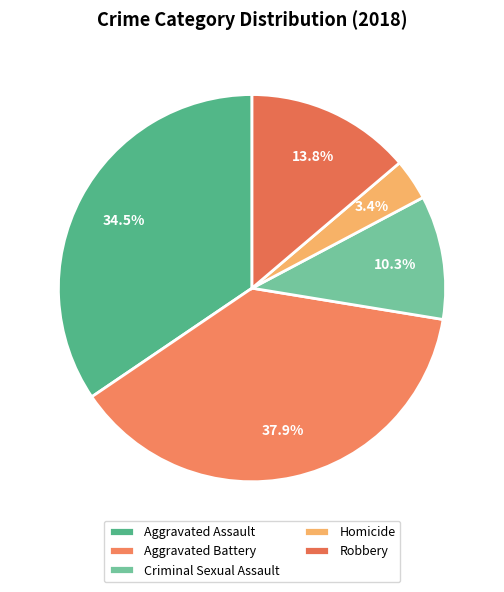

To the nearest percent, what is the combined percentage of Aggravated Assault and Criminal Sexual Assault?

45%